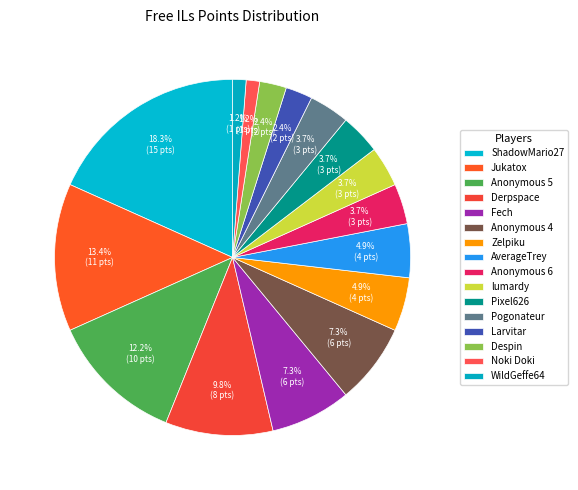

What percentage do AverageTrey and Despin together represent?

7.3%